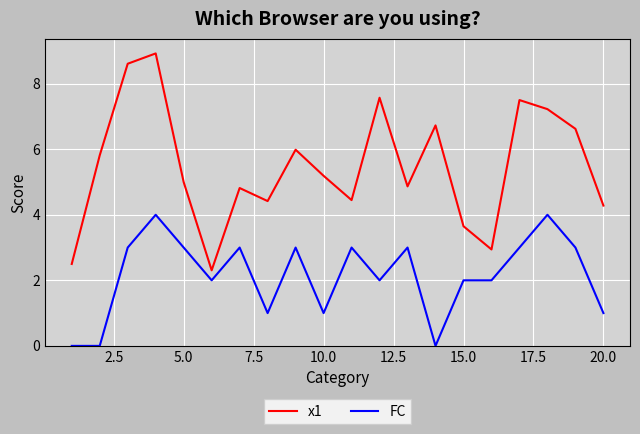

How many lines are shown in the chart?

2